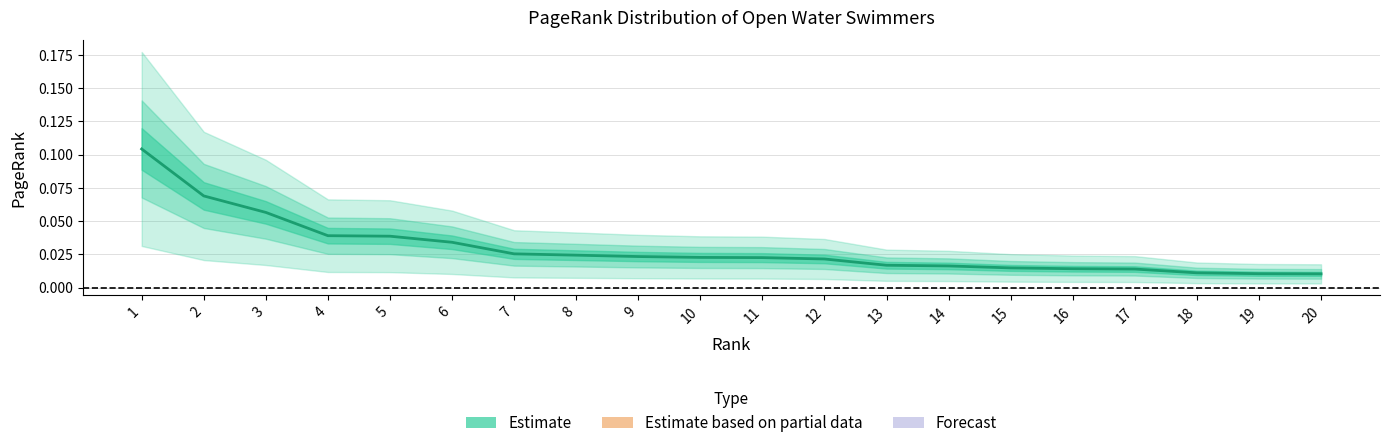

List the labels in order of value, largest first.

1, 2, 3, 4, 5, 6, 7, 8, 9, 10, 11, 12, 13, 14, 15, 16, 17, 18, 19, 20